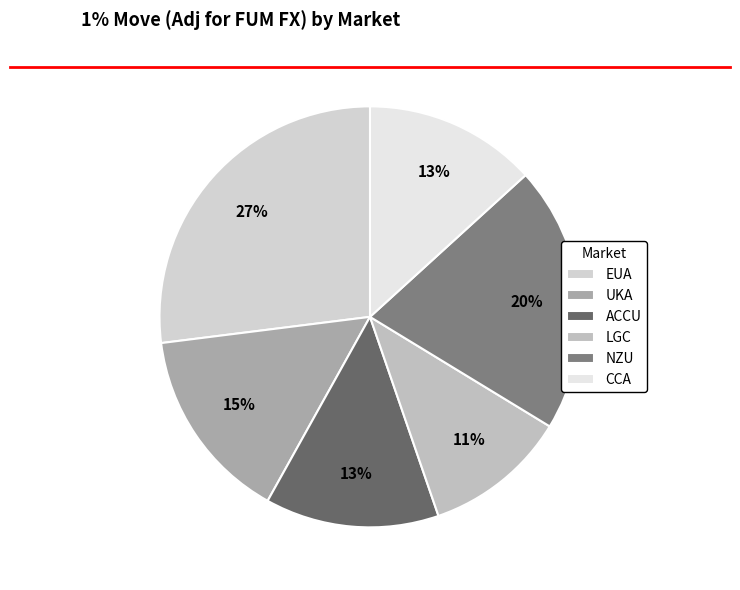

What percentage is NOT represented by NZU?

79.5%